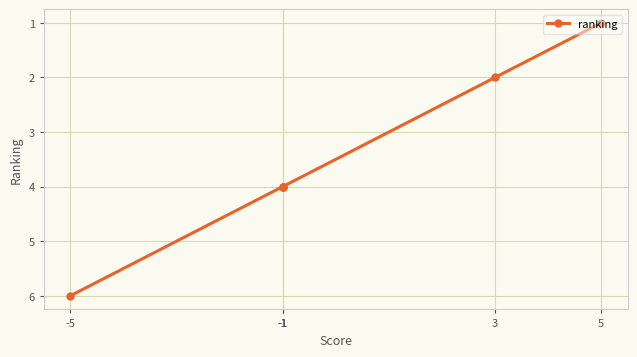

What is the ratio of the value at -1 to the value at -1?

1.0